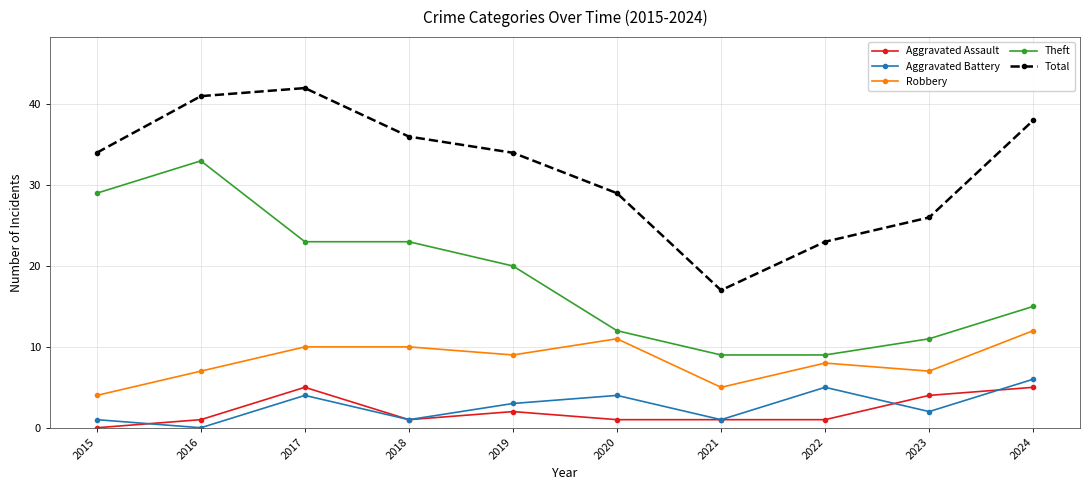

What is the minimum value for Total?

17